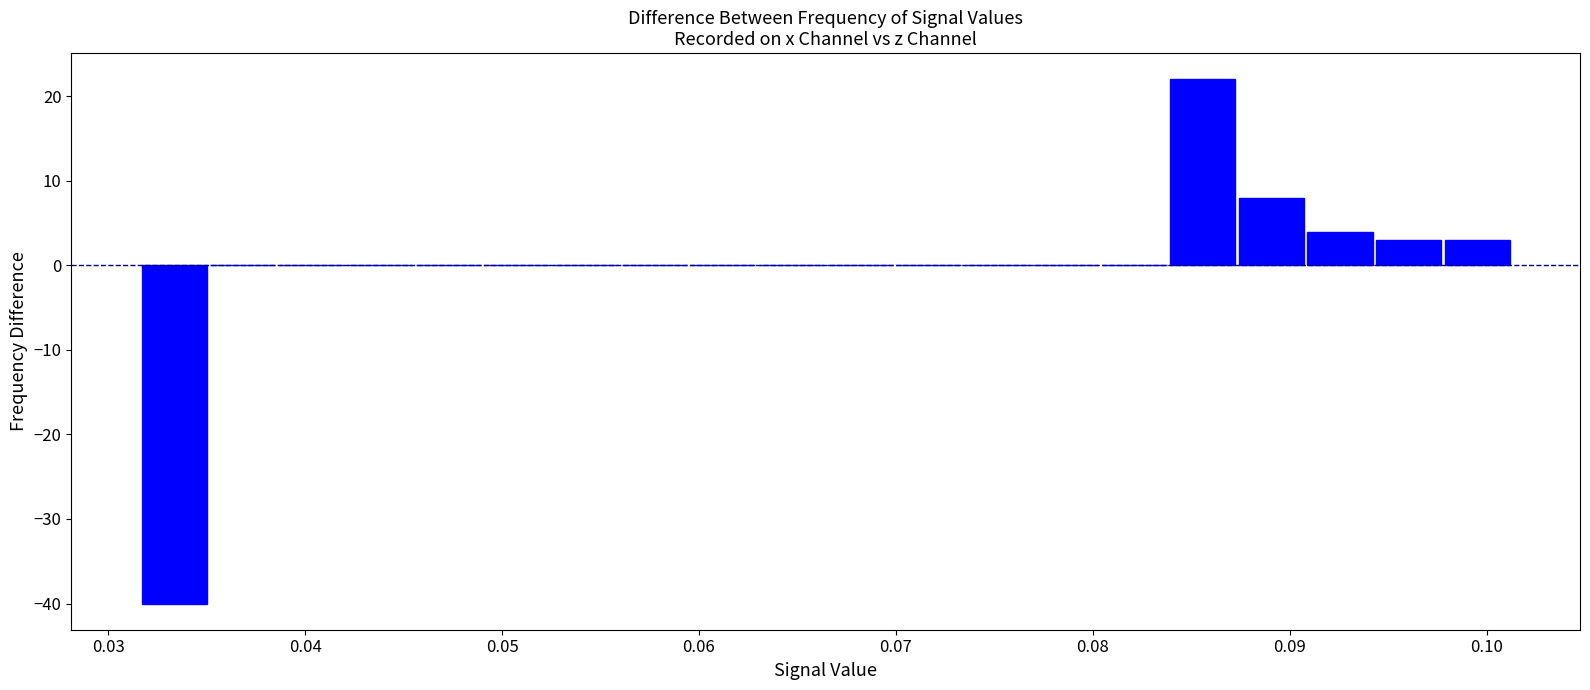

Read against the x-axis, roughly where is the centre of the tallest bar?

0.086